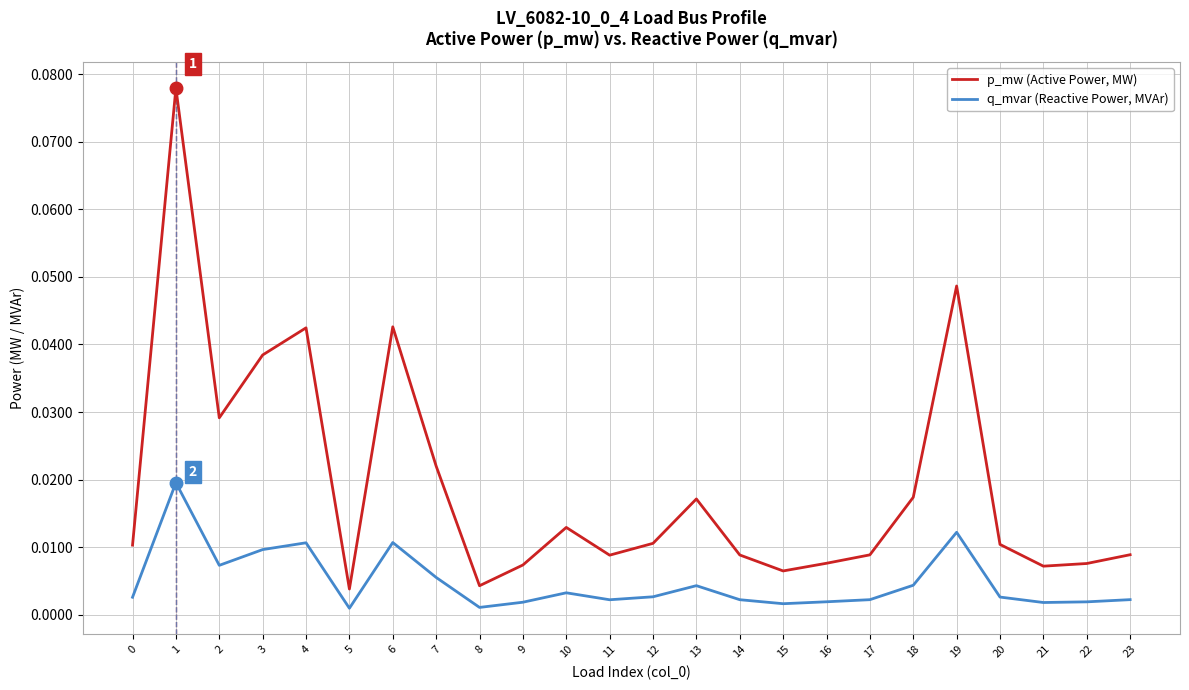

Between 5 and 22, which series saw the biggest shift?

p_mw (Active Power, MW)